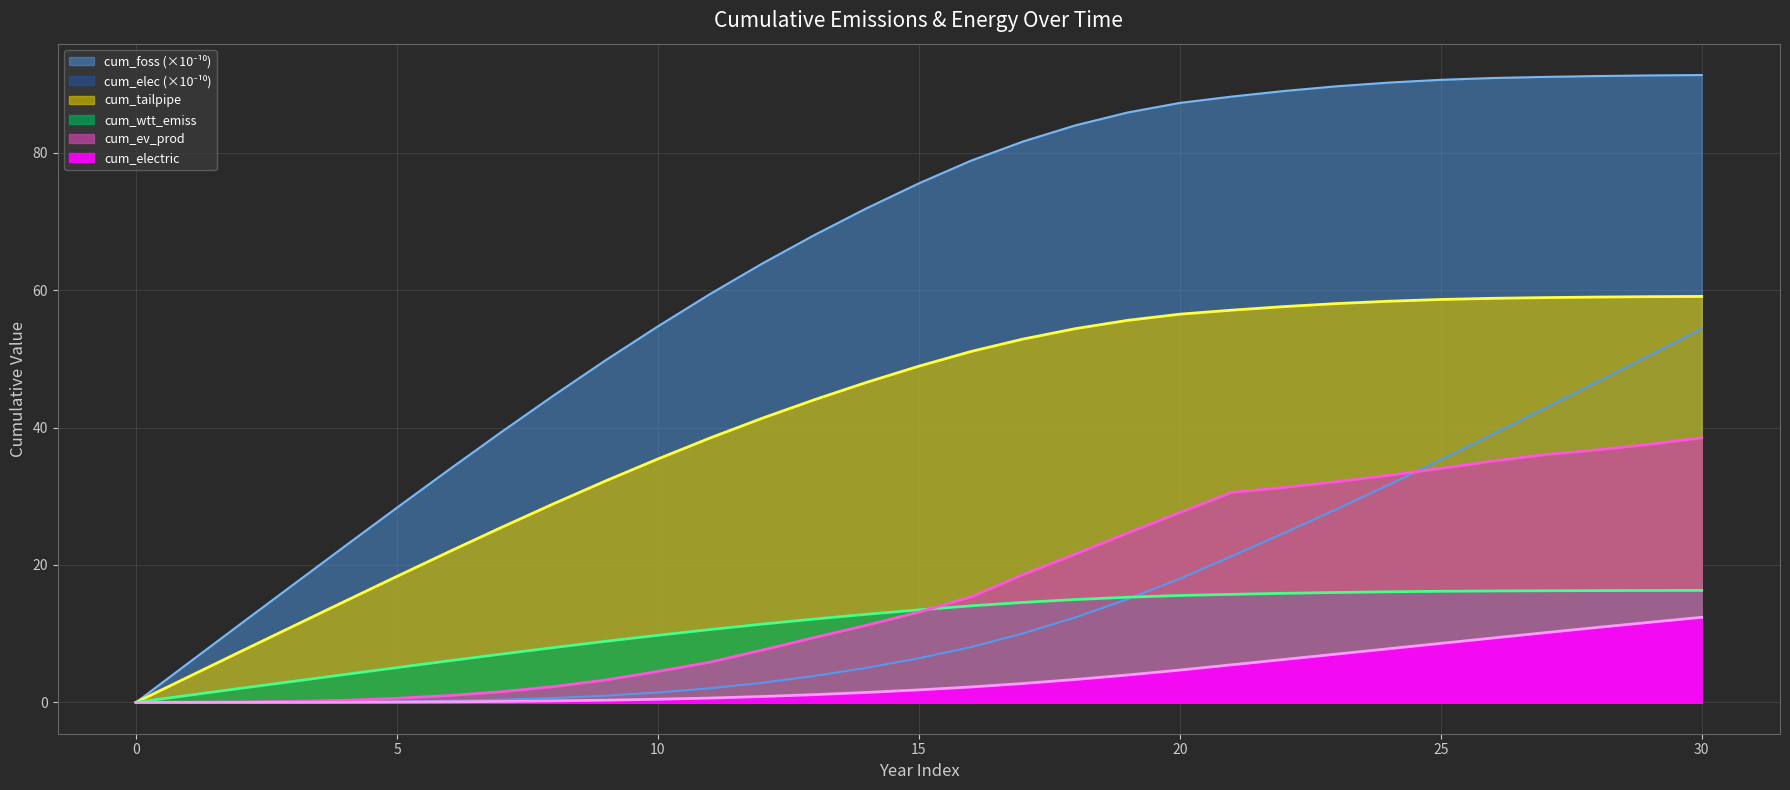

Reading left to right, list all the values displayed in this chart.

cum_electric: 0=0.0	1=0.0	2=0.0	3=0.0	4=0.0	5=0.0	6=0.1	7=0.1	8=0.2	9=0.3	10=0.5	11=0.6	12=0.9	13=1.1	14=1.4	15=1.8	16=2.2	17=2.7	18=3.3	19=4.0	20=4.7	21=5.5	22=6.2	23=7.0	24=7.8	25=8.6	26=9.4	27=10.1	28=10.9	29=11.6	30=12.4
cum_tailpipe: 0=0.0	1=3.7	2=7.4	3=11.0	4=14.7	5=18.3	6=21.9	7=25.5	8=28.9	9=32.2	10=35.4	11=38.5	12=41.4	13=44.1	14=46.6	15=48.9	16=51.1	17=52.9	18=54.4	19=55.6	20=56.5	21=57.1	22=57.6	23=58.0	24=58.4	25=58.6	26=58.8	27=58.9	28=59.0	29=59.1	30=59.1
cum_ev_prod: 0=0.0	1=0.0	2=0.1	3=0.1	4=0.3	5=0.6	6=1.0	7=1.5	8=2.3	9=3.3	10=4.5	11=5.9	12=7.6	13=9.4	14=11.2	15=13.1	16=15.3	17=18.6	18=21.6	19=24.6	20=27.6	21=30.6	22=31.3	23=32.1	24=33.0	25=34.0	26=35.1	27=36.1	28=36.8	29=37.6	30=38.5
cum_wtt_emiss: 0=0.0	1=1.0	2=2.0	3=3.0	4=4.1	5=5.1	6=6.0	7=7.0	8=8.0	9=8.9	10=9.8	11=10.6	12=11.4	13=12.1	14=12.8	15=13.5	16=14.1	17=14.6	18=15.0	19=15.3	20=15.6	21=15.7	22=15.9	23=16.0	24=16.1	25=16.2	26=16.2	27=16.2	28=16.3	29=16.3	30=16.3
cum_elec: 0=0.0	1=0.0	2=0.0	3=0.0	4=0.1	5=0.1	6=0.2	7=0.4	8=0.6	9=1.0	10=1.4	11=2.1	12=2.9	13=3.8	14=5.0	15=6.4	16=8.0	17=10.0	18=12.4	19=15.0	20=18.0	21=21.3	22=24.7	23=28.1	24=31.7	25=35.3	26=39.0	27=42.8	28=46.6	29=50.5	30=54.4
cum_foss: 0=0.0	1=5.7	2=11.4	3=17.1	4=22.7	5=28.3	6=33.9	7=39.4	8=44.7	9=49.8	10=54.7	11=59.4	12=63.9	13=68.0	14=71.9	15=75.6	16=78.9	17=81.7	18=84.0	19=85.9	20=87.3	21=88.2	22=89.0	23=89.7	24=90.2	25=90.6	26=90.9	27=91.0	28=91.2	29=91.3	30=91.3